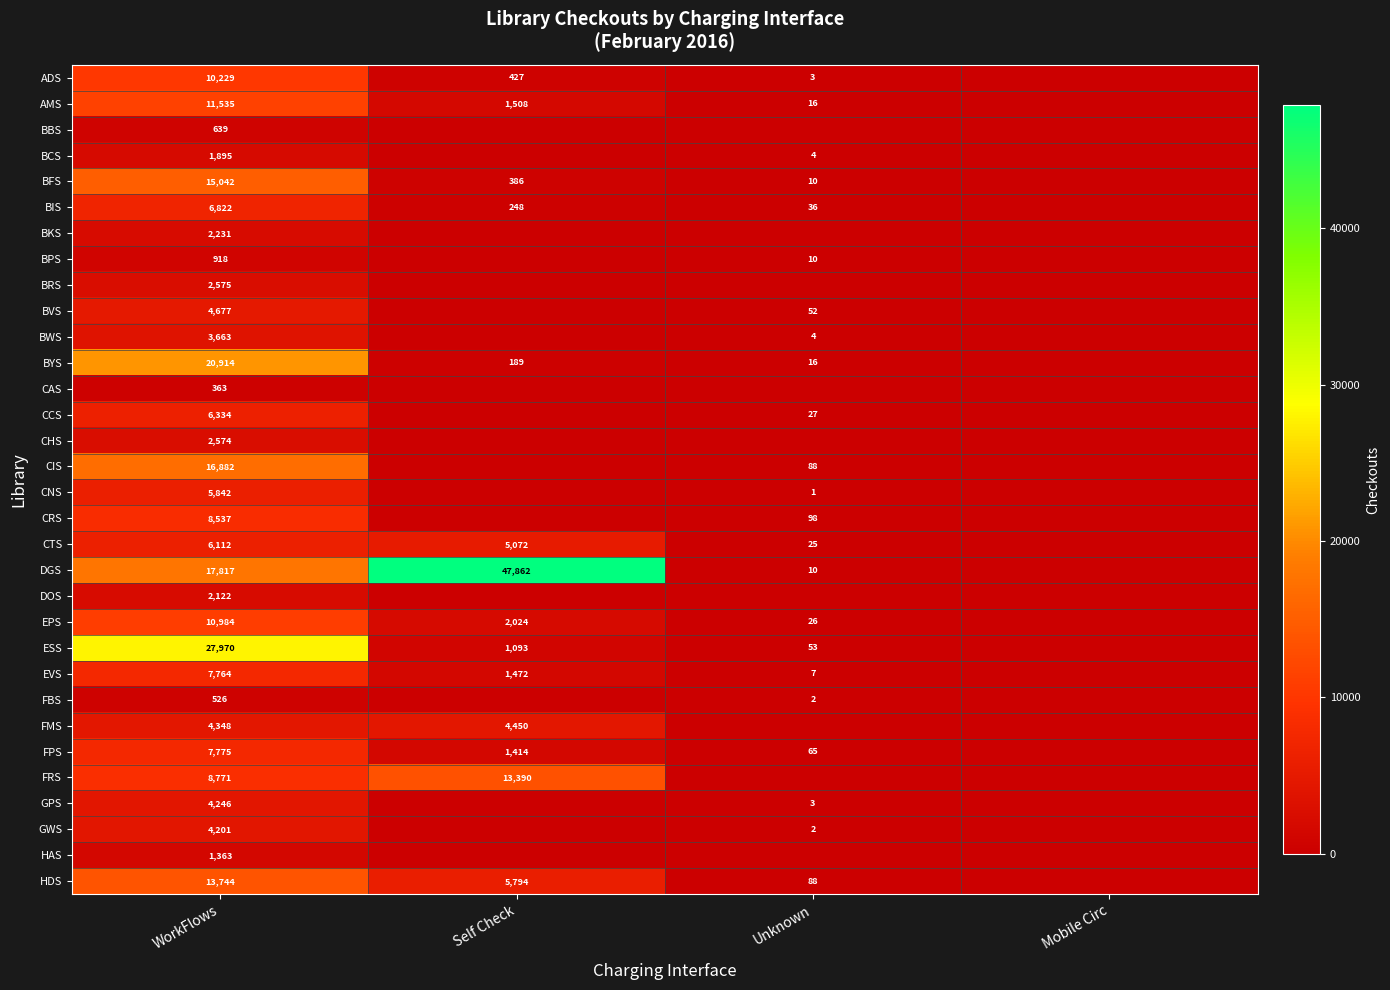

Is the value of ESS at WorkFlows greater than the value of BYS at Unknown?

Yes